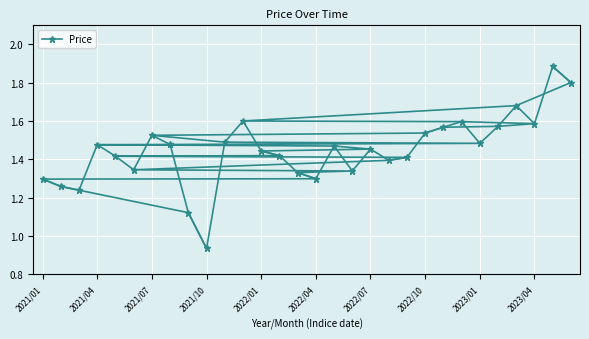

The Price series shows 1.8 at 2021/01. True or false?

False